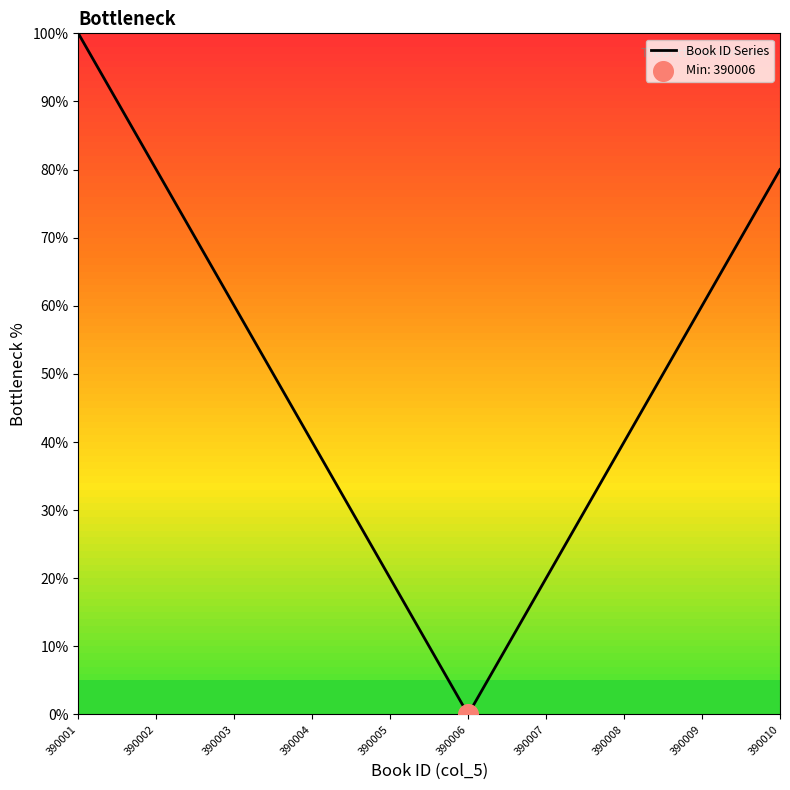

What is the change in value from 390003 to 390008?

-20